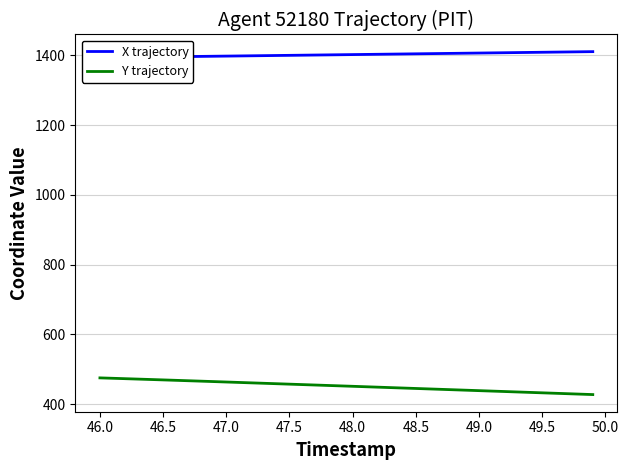

Which series has the widest spread of values?

Y trajectory